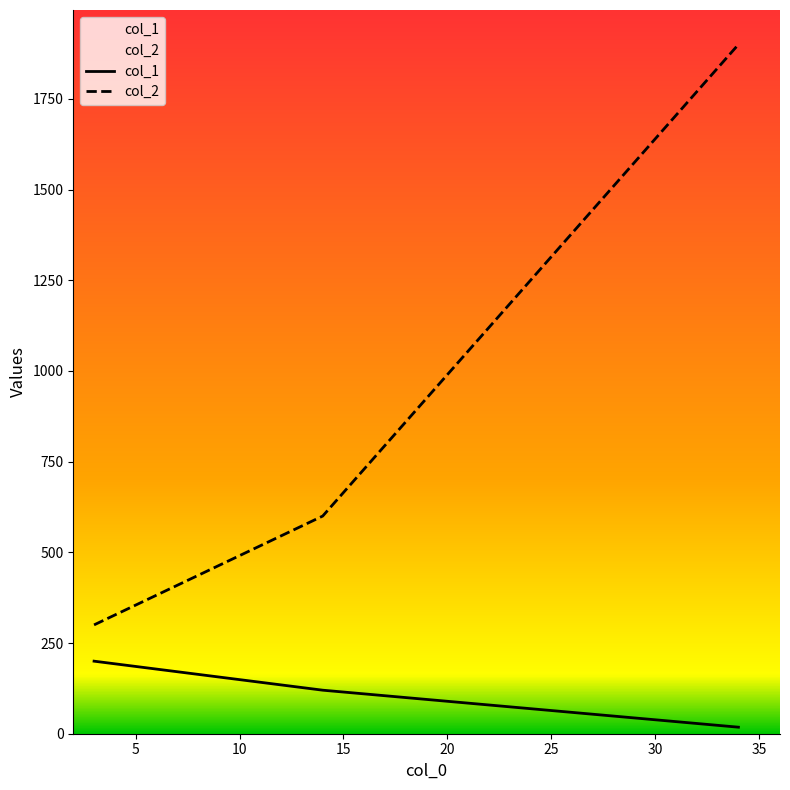

Which series has the largest total across all categories?

col_2